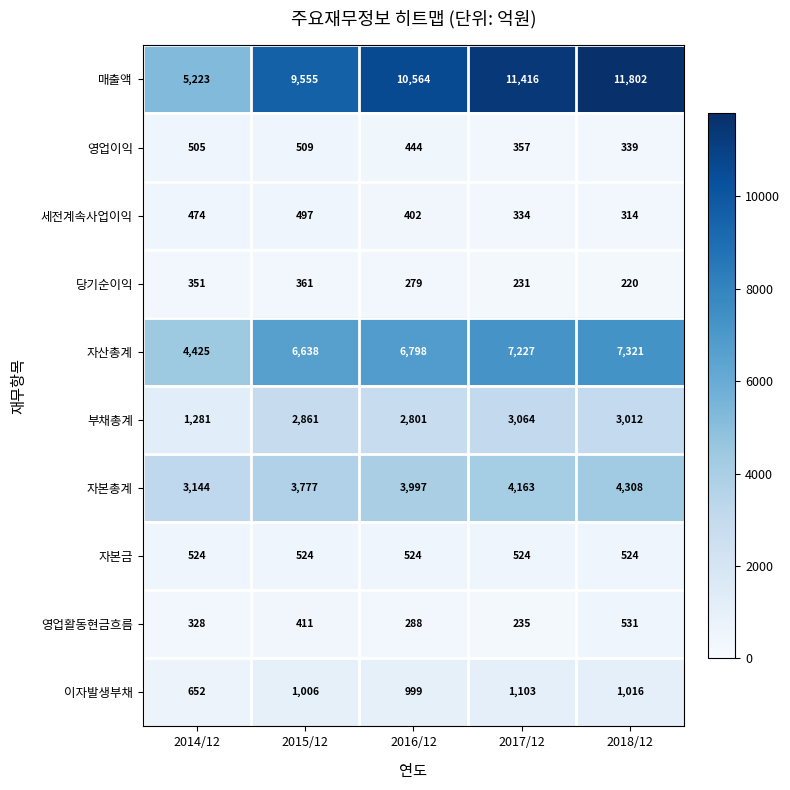

Which series changed the most between 2014/12 and 2018/12?

매출액